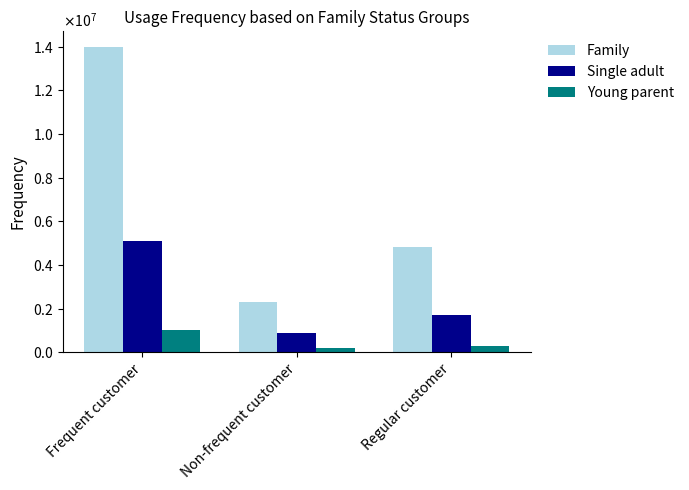

Is it true that Family equals 717987 at Non-frequent customer?

False